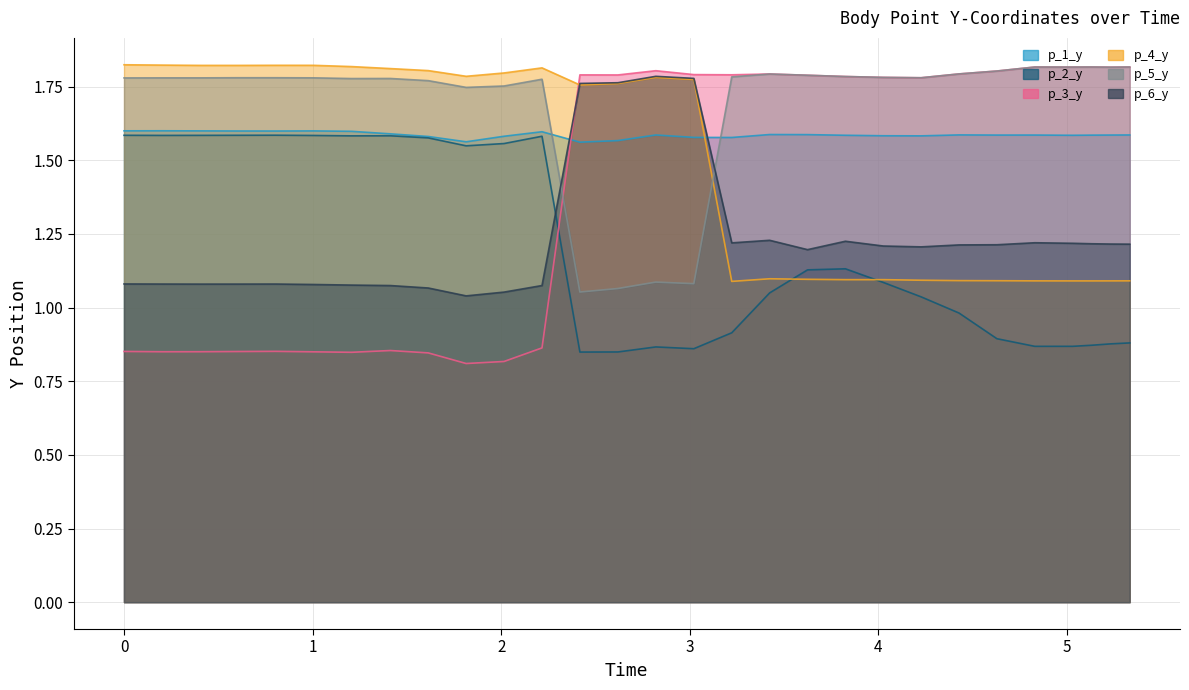

Which series changed the most between 2.618384838104248 and 3.623760223388672?

p_5_y